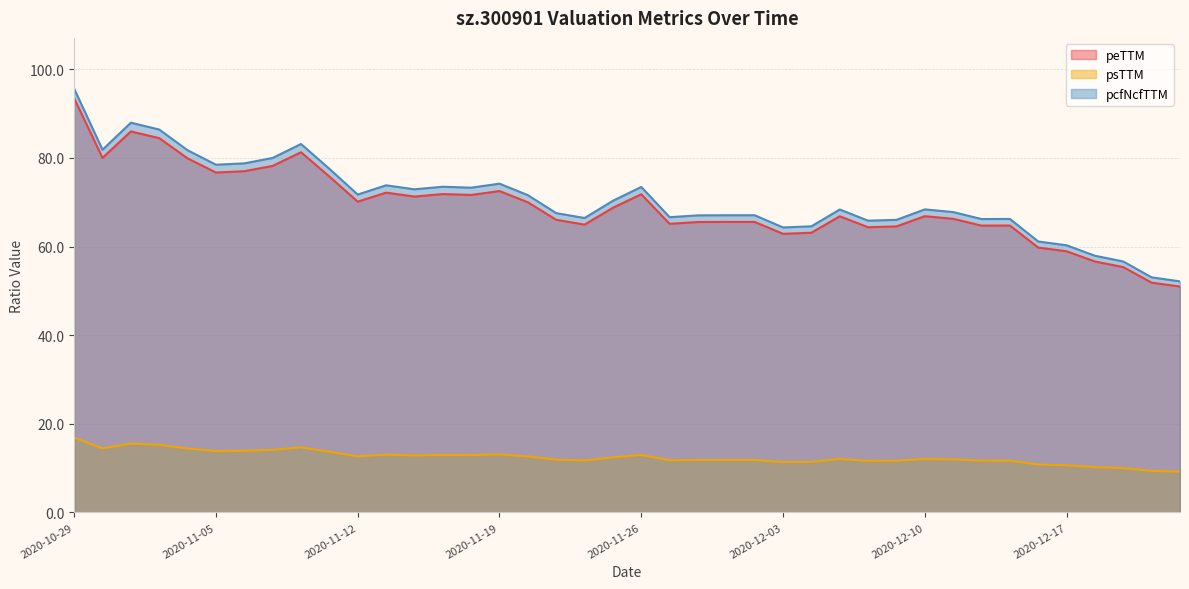

True or false: pcfNcfTTM has more than 2 interior local peaks.

True